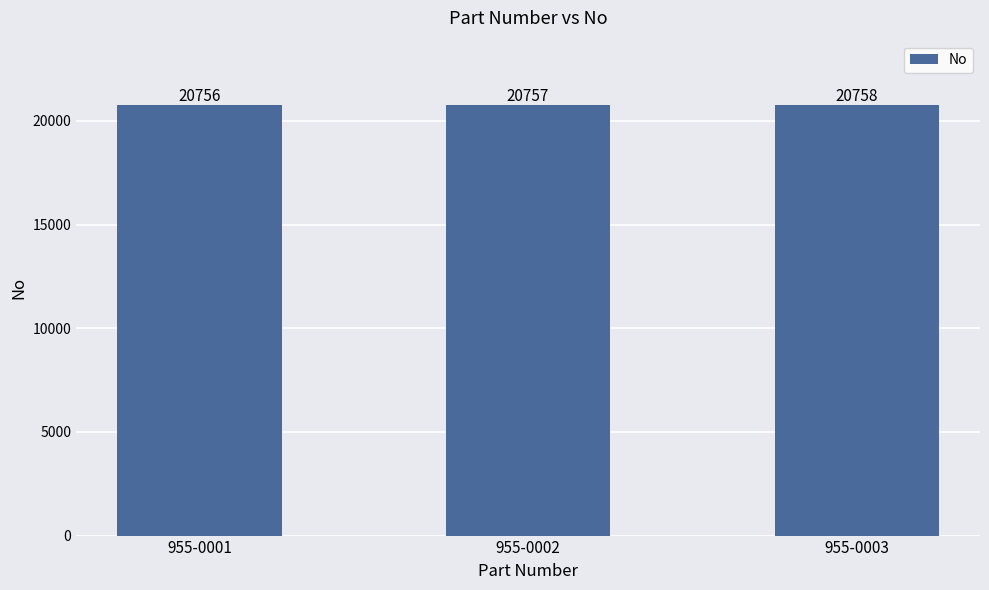

The value at 955-0002 is 20757. True or false?

True